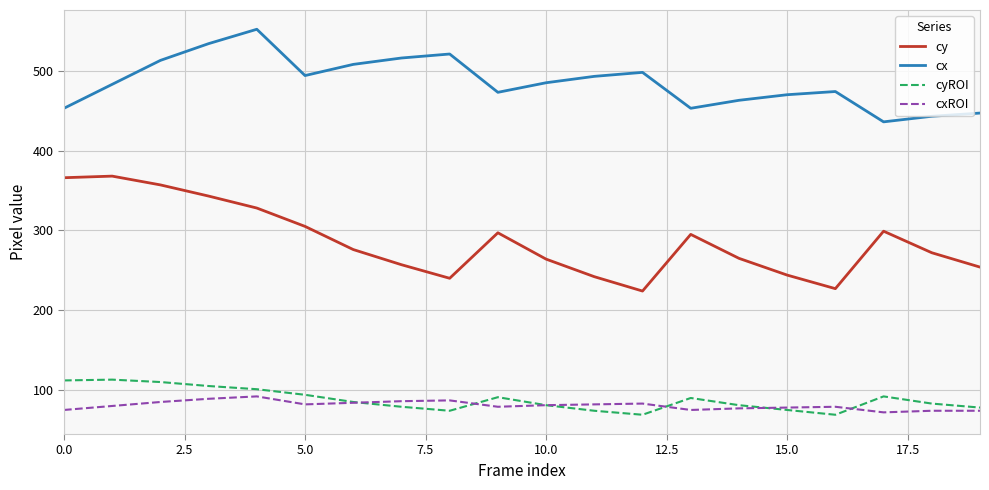

Which series has the widest spread of values?

cy